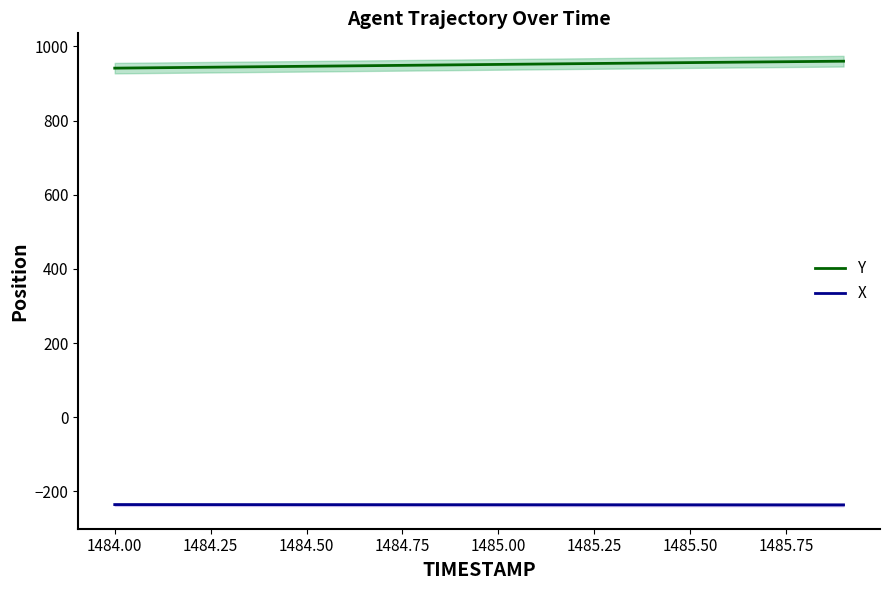

True or false: Y and X intersect in this chart.

False